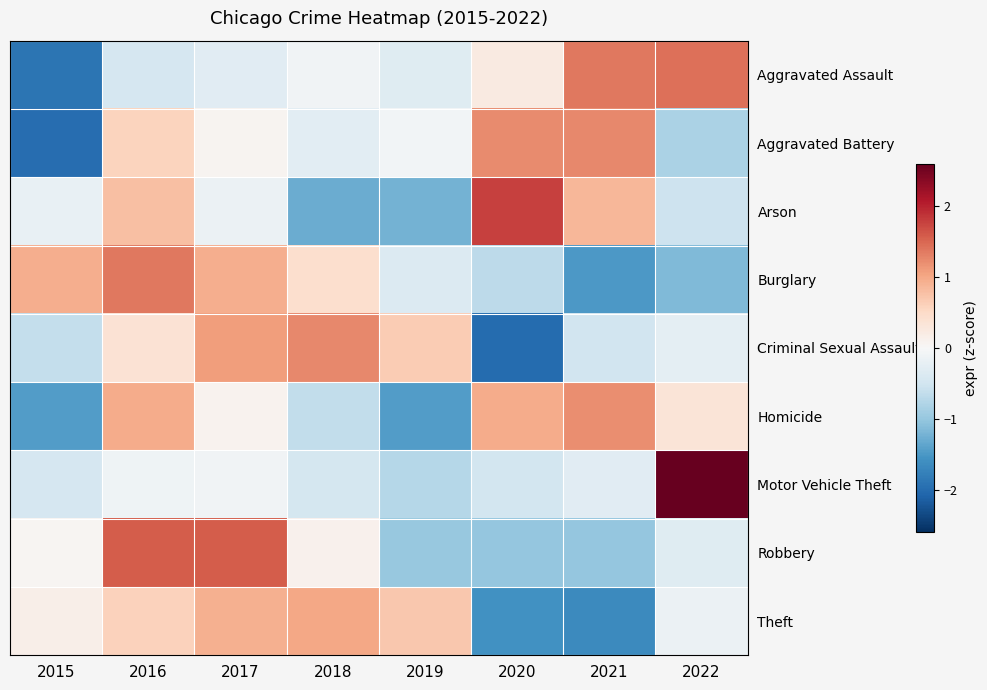

Reading right to left, what are all the values shown in this chart?

Aggravated Assault: 2022=1.4	2021=1.4	2020=0.2	2019=-0.3	2018=-0.1	2017=-0.3	2016=-0.4	2015=-1.9
Aggravated Battery: 2022=-0.8	2021=1.2	2020=1.2	2019=-0.1	2018=-0.3	2017=0.1	2016=0.6	2015=-2.0
Arson: 2022=-0.5	2021=0.9	2020=1.8	2019=-1.2	2018=-1.3	2017=-0.2	2016=0.8	2015=-0.2
Burglary: 2022=-1.2	2021=-1.5	2020=-0.7	2019=-0.4	2018=0.4	2017=0.9	2016=1.4	2015=0.9
Criminal Sexual Assault: 2022=-0.3	2021=-0.5	2020=-2.0	2019=0.7	2018=1.3	2017=1.1	2016=0.4	2015=-0.6
Homicide: 2022=0.3	2021=1.2	2020=1.0	2019=-1.4	2018=-0.6	2017=0.1	2016=1.0	2015=-1.5
Motor Vehicle Theft: 2022=2.6	2021=-0.3	2020=-0.5	2019=-0.7	2018=-0.5	2017=-0.1	2016=-0.1	2015=-0.4
Robbery: 2022=-0.3	2021=-1.0	2020=-1.0	2019=-1.0	2018=0.1	2017=1.6	2016=1.6	2015=0.0
Theft: 2022=-0.2	2021=-1.7	2020=-1.6	2019=0.7	2018=1.0	2017=0.9	2016=0.6	2015=0.1